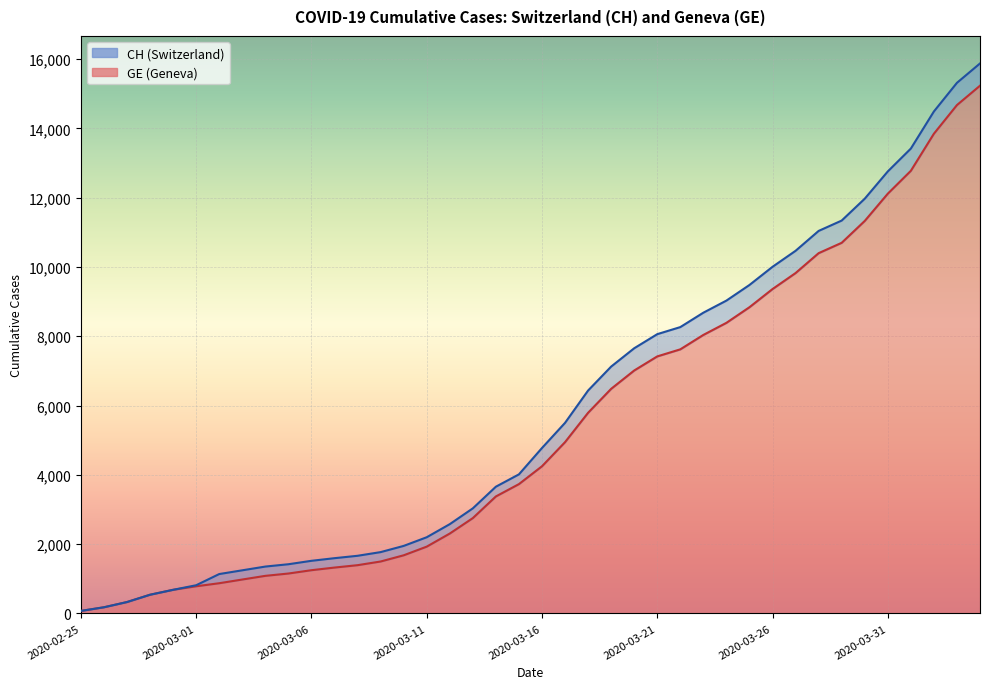

Between 2020-03-03 and 2020-03-21, which series saw the biggest shift?

CH